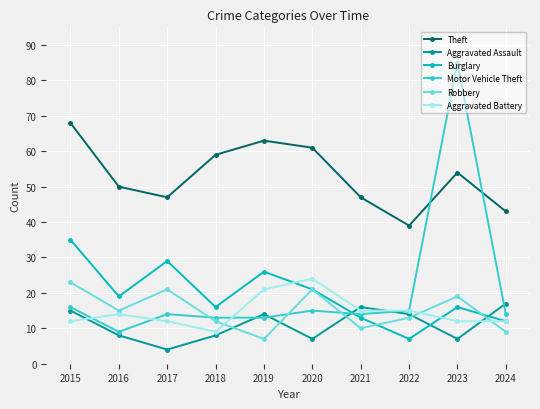

Is it true that Aggravated Battery equals 15 at 2021?

True